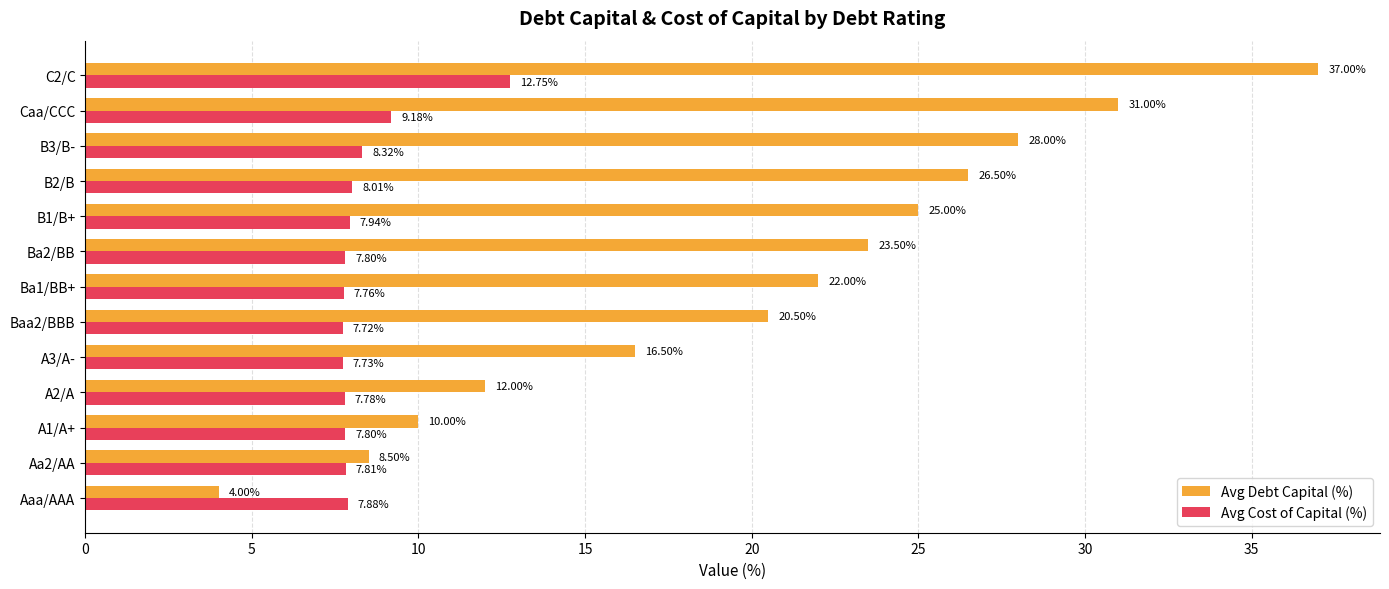

List the series in order of their peak value, highest first.

Avg Debt Capital (%), Avg Cost of Capital (%)